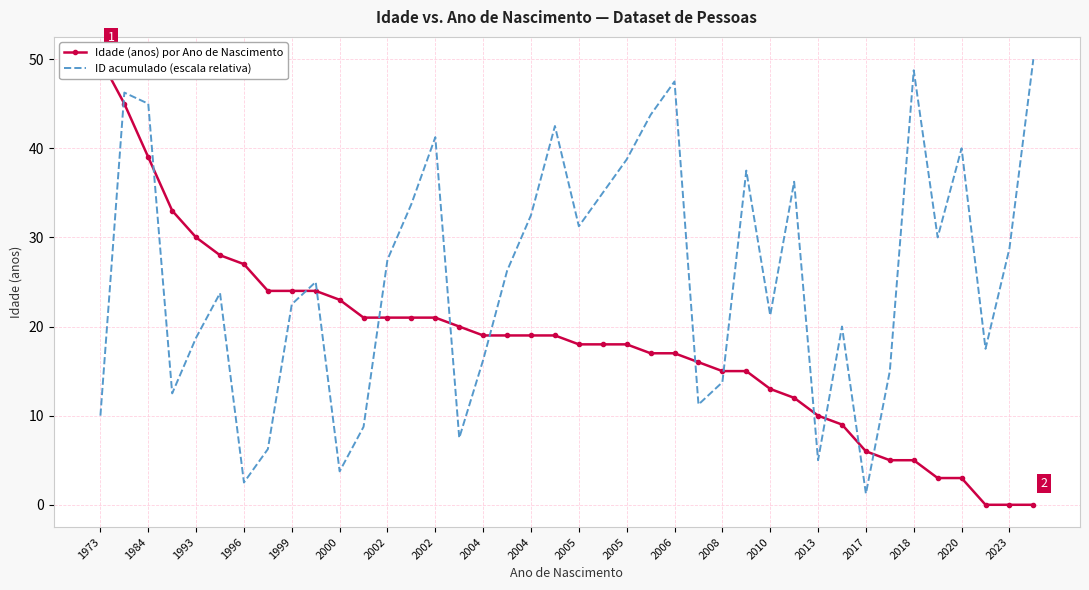

In ID acumulado (escala relativa), how many points are lower than both neighbors (excluding endpoints)?

11